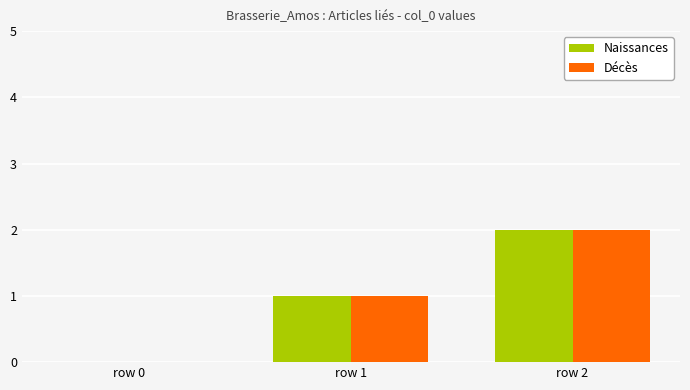

Reading left to right, what are all the values shown in this chart?

Naissances: row 0=0	row 1=1	row 2=2
Décès: row 0=0	row 1=1	row 2=2